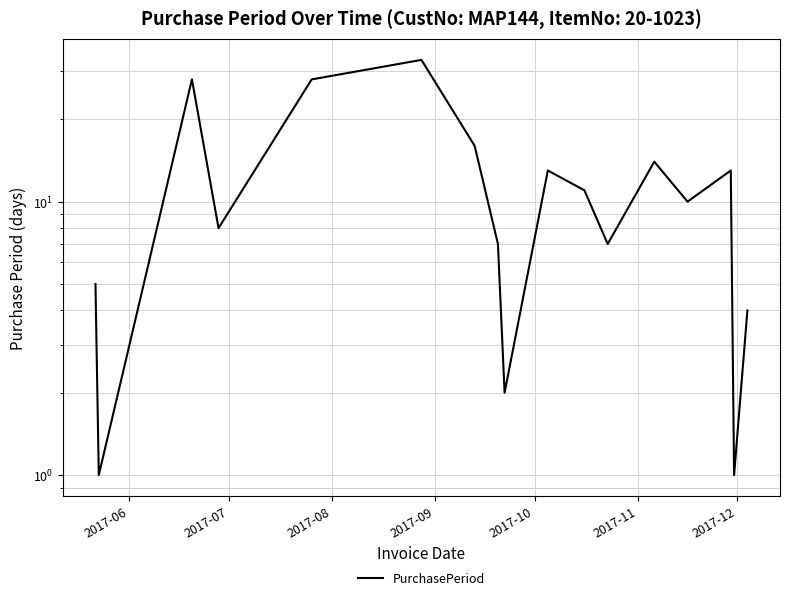

What is the difference between the maximum and minimum values?

32